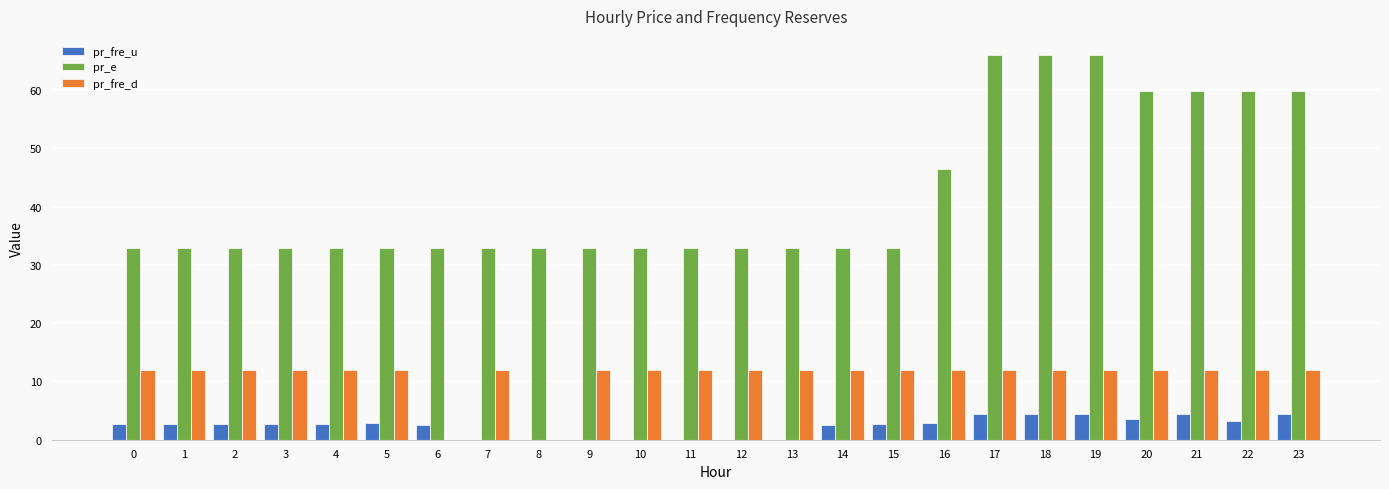

The value of pr_fre_d at 7 is 12.0. True or false?

True